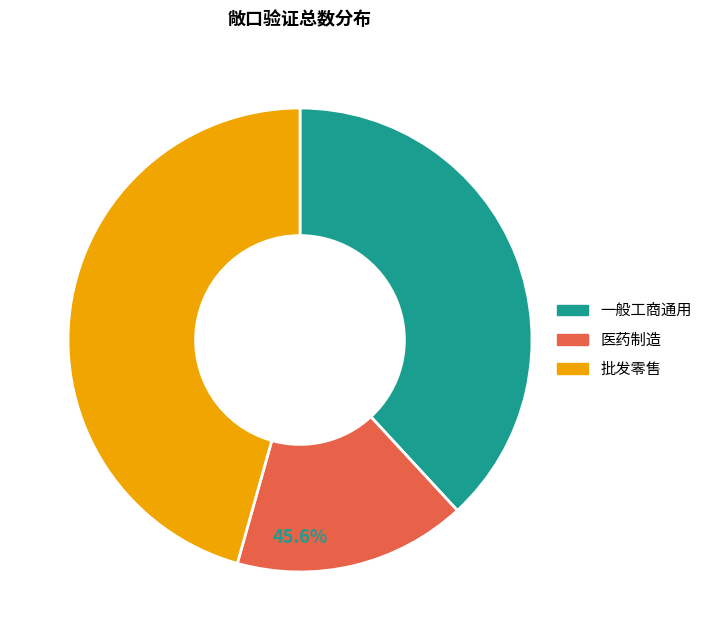

Which slice is the smallest?

医药制造